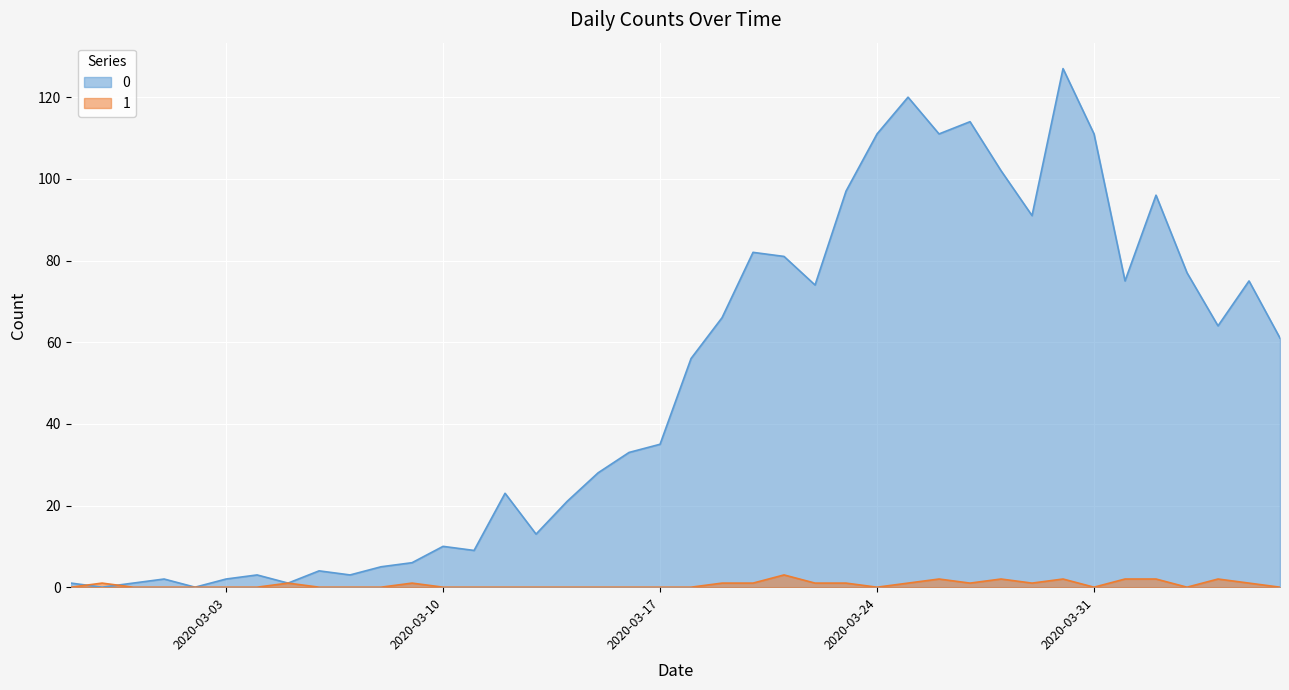

How many positive values does the 0 series have?

38